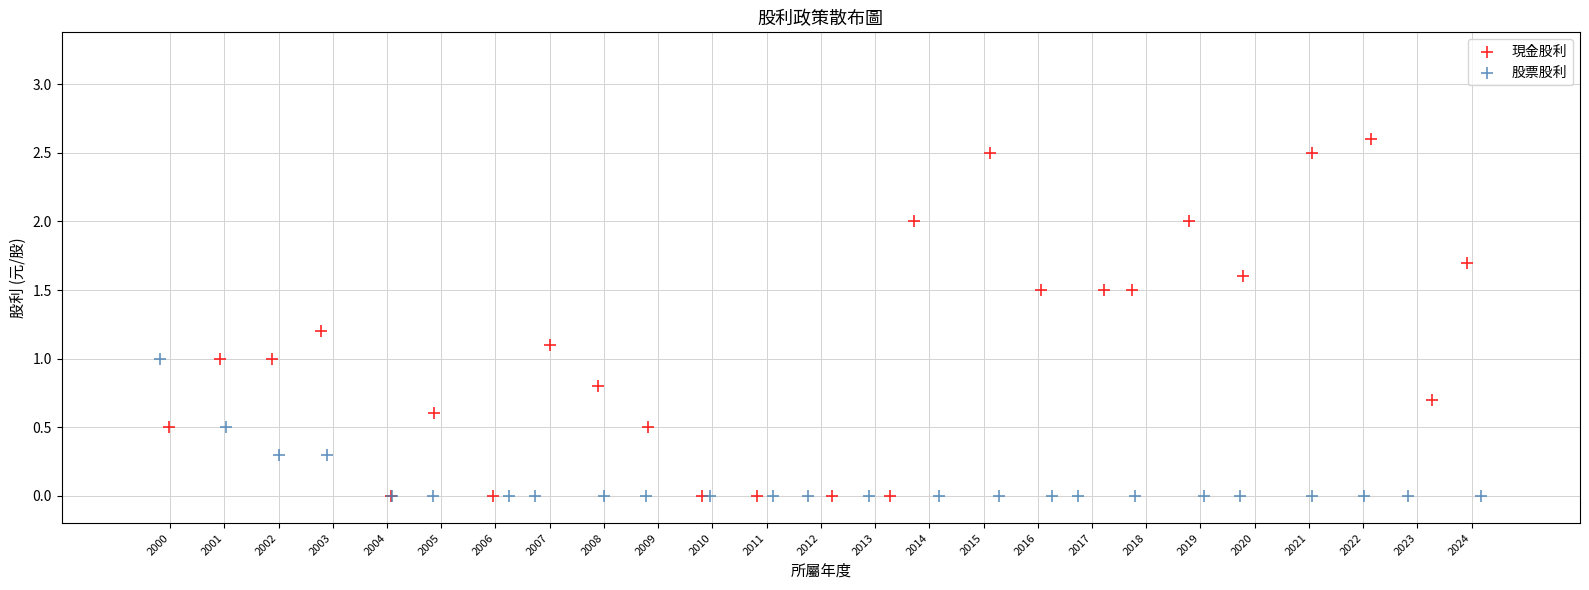

Which series has the largest Y range (max minus min)?

現金股利